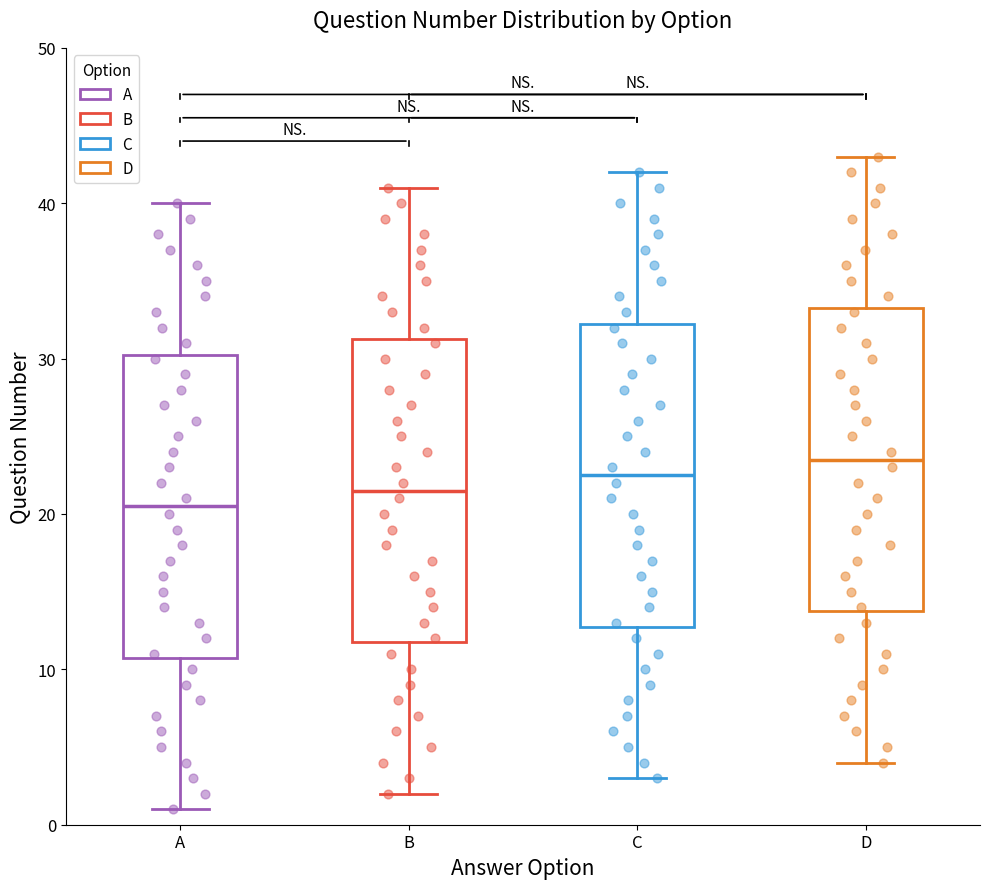

Which box's median line is the highest?

D